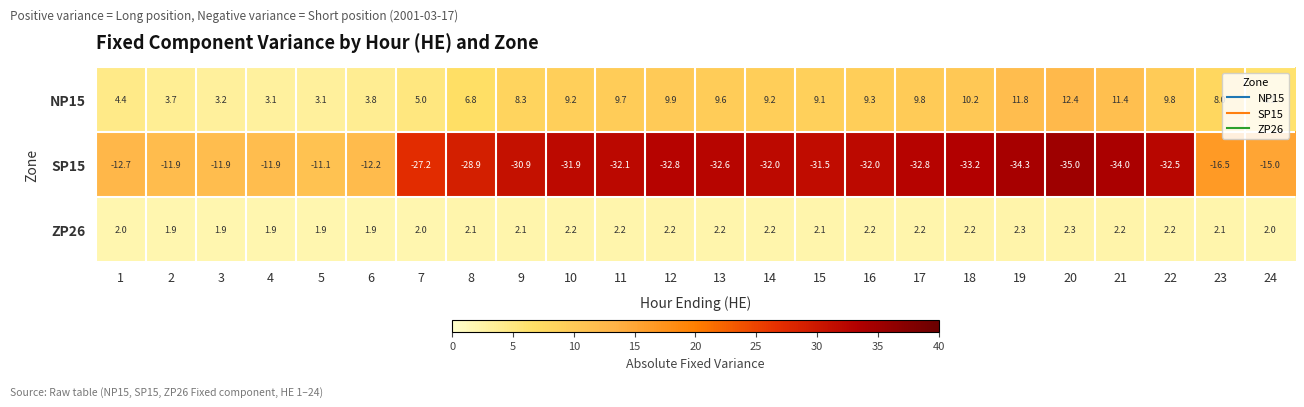

Count the number of categories in the chart.

24